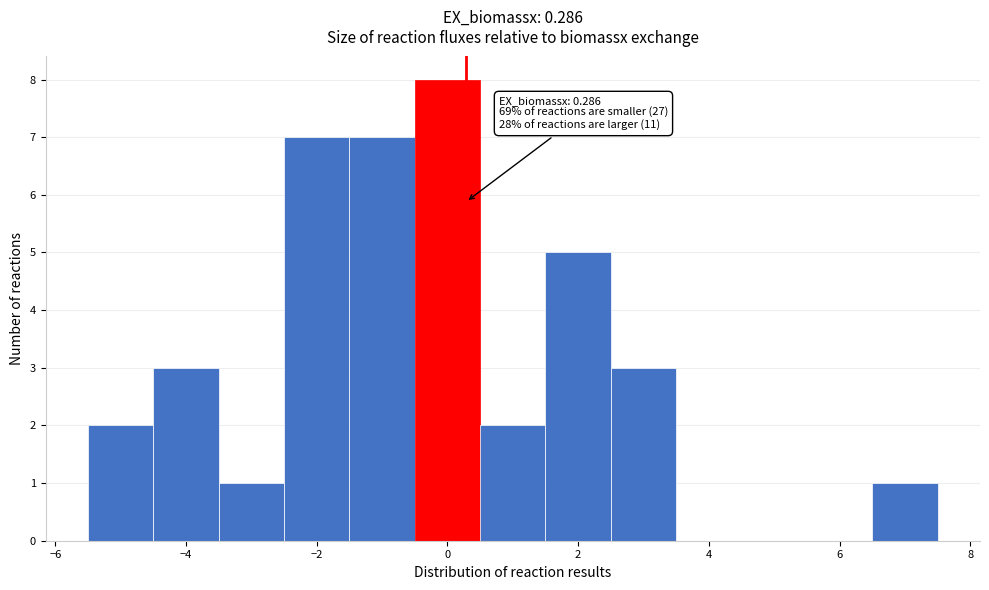

Over which range of the x-axis is the bar tallest?

-0.5 to 0.5